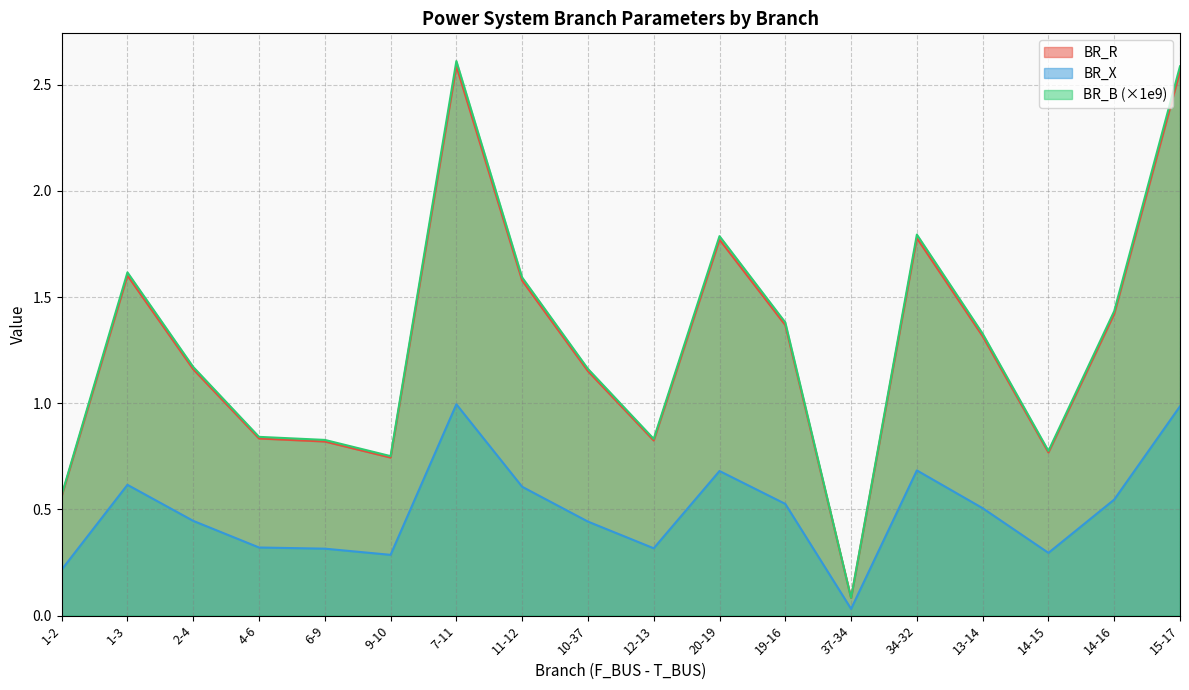

What is the greatest value displayed?

2.6